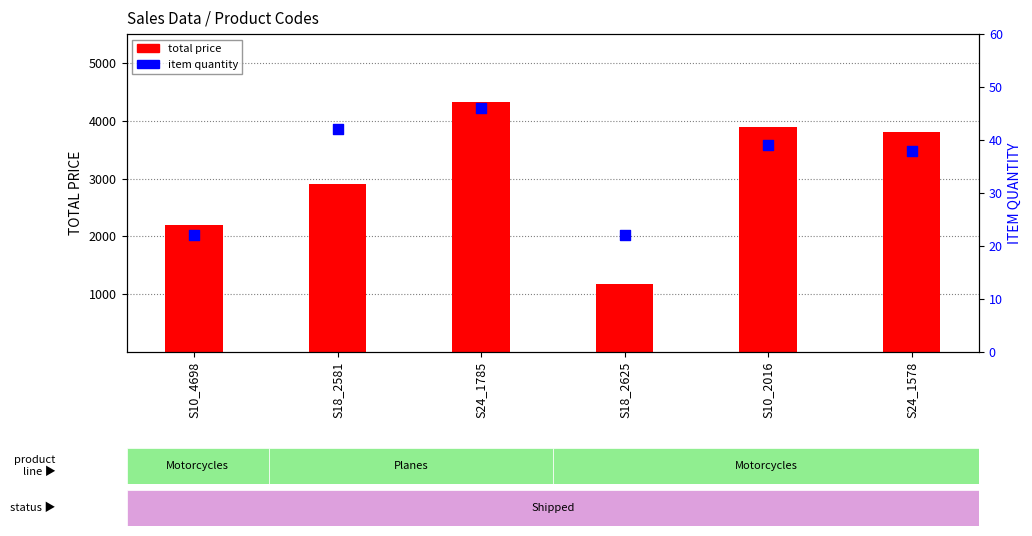

Is the value of item quantity at S10_4698 greater than the value of total price at S18_2625?

No